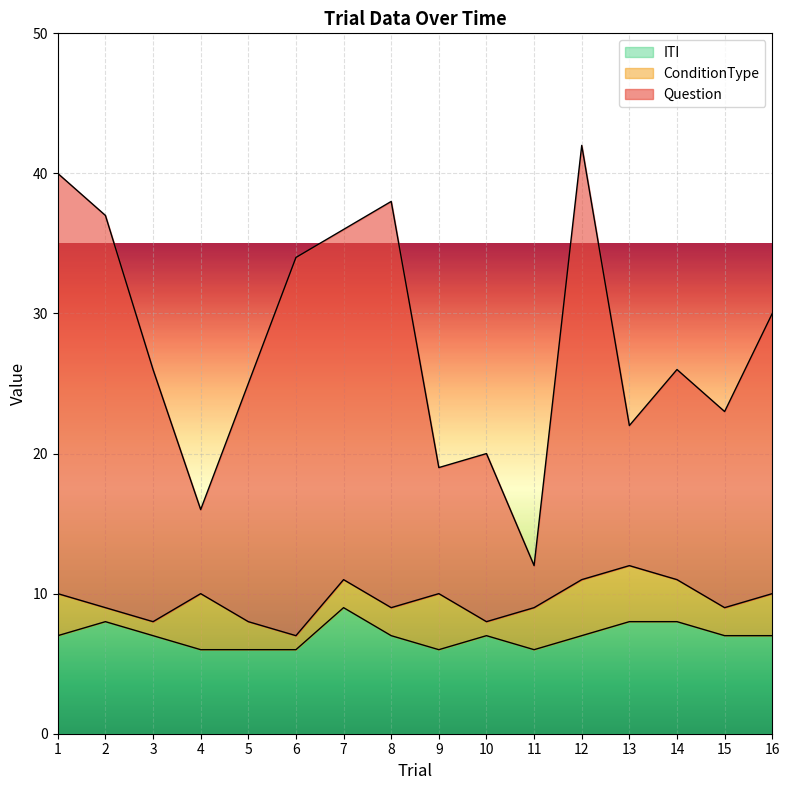

The value of ITI at 16 is 11. True or false?

False